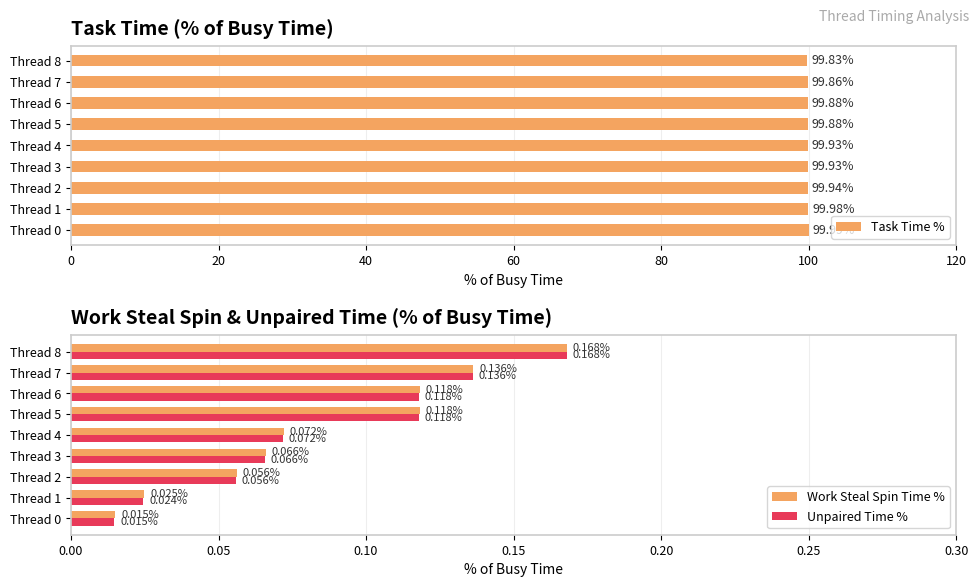

How many bars are there in total?

27